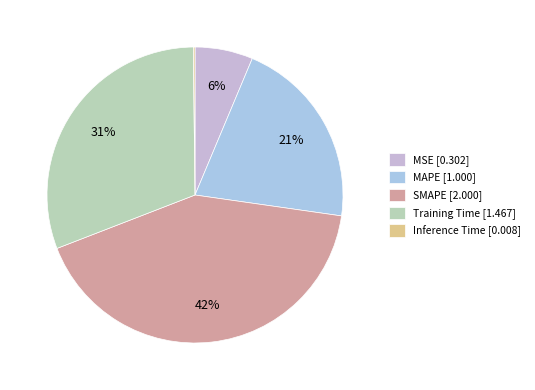

Is MSE the majority of the pie?

No